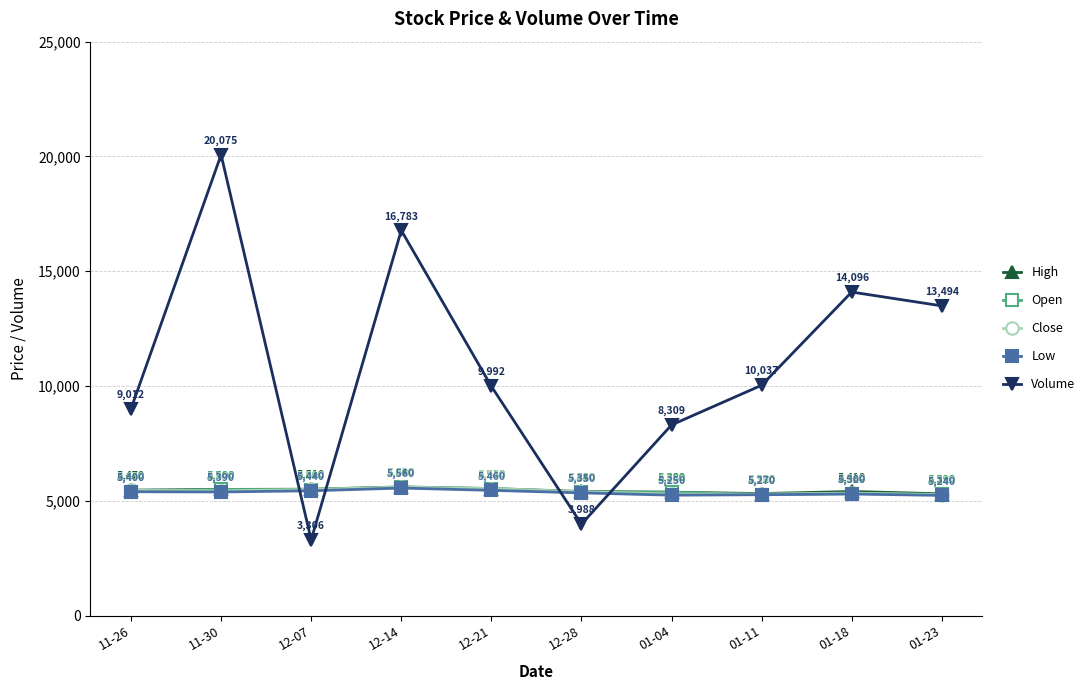

Reading left to right, what are all the values shown in this chart?

High: 11-26=5470	11-30=5500	12-07=5510	12-14=5610	12-21=5540	12-28=5410	01-04=5380	01-11=5320	01-18=5410	01-23=5310
Open: 11-26=5400	11-30=5500	12-07=5490	12-14=5600	12-21=5530	12-28=5380	01-04=5380	01-11=5270	01-18=5320	01-23=5290
Close: 11-26=5460	11-30=5440	12-07=5500	12-14=5600	12-21=5540	12-28=5400	01-04=5300	01-11=5300	01-18=5340	01-23=5270
Low: 11-26=5400	11-30=5390	12-07=5440	12-14=5560	12-21=5460	12-28=5350	01-04=5250	01-11=5270	01-18=5300	01-23=5240
Volume: 11-26=9012	11-30=20075	12-07=3306	12-14=16783	12-21=9992	12-28=3988	01-04=8309	01-11=10037	01-18=14096	01-23=13494